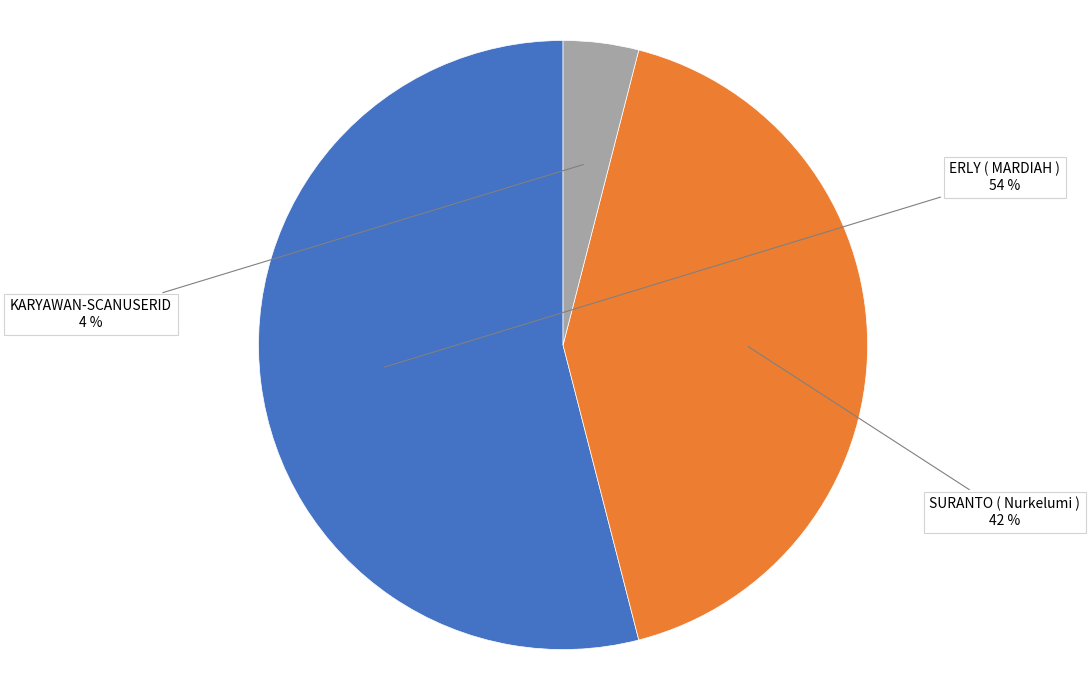

Is there any slice that represents more than half of the pie?

Yes